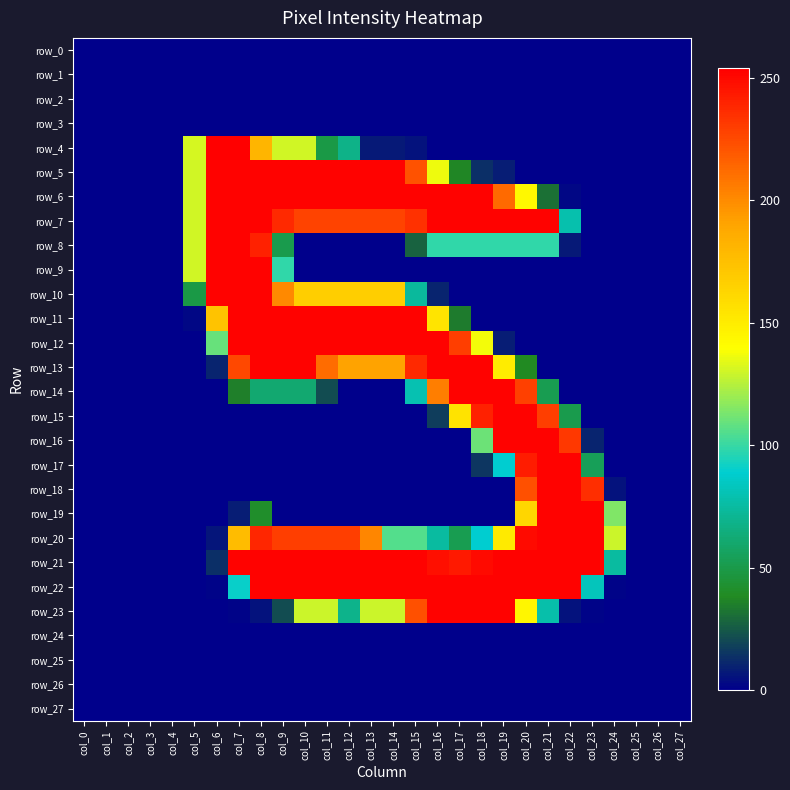

The value of row_18 at col_13 is -169. True or false?

False